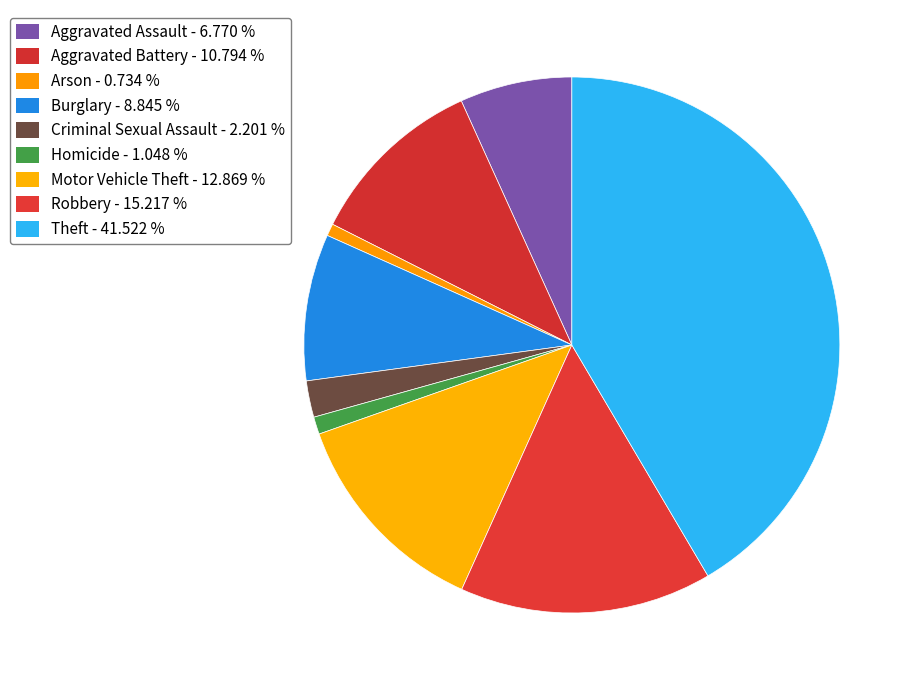

What is the ratio of the value at Criminal Sexual Assault to the value at Aggravated Battery?

0.2